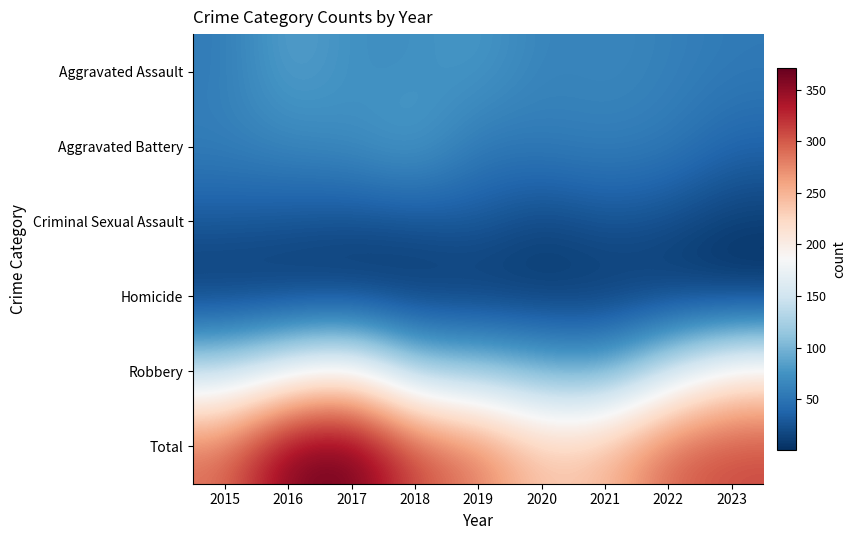

Which category has the highest value across all series?

2017